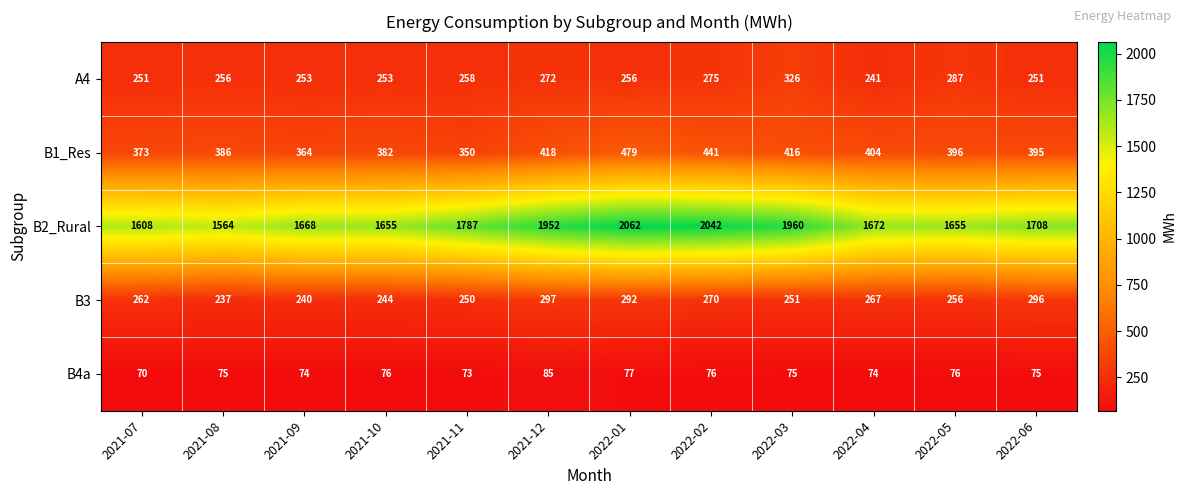

At 2021-10, list the series in order from largest to smallest.

B2_Rural, B1_Res, A4, B3, B4a